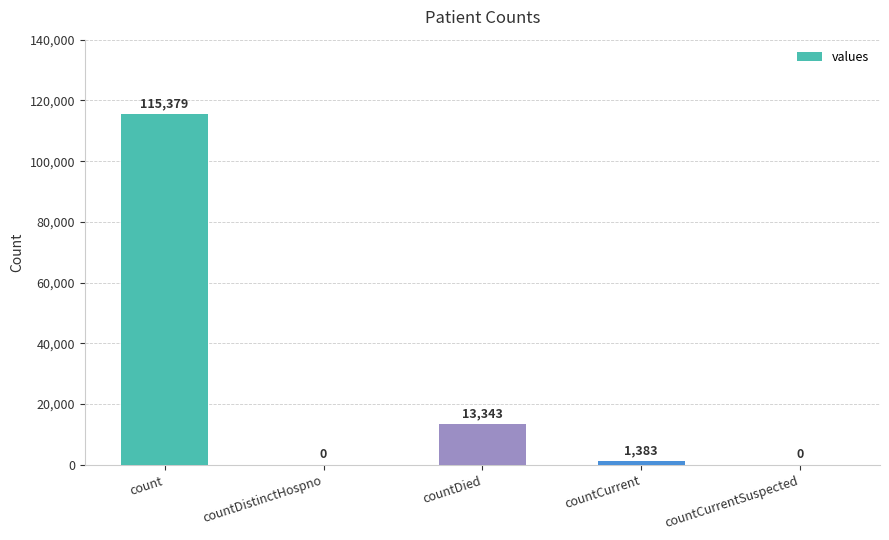

Count the number of categories in the chart.

5